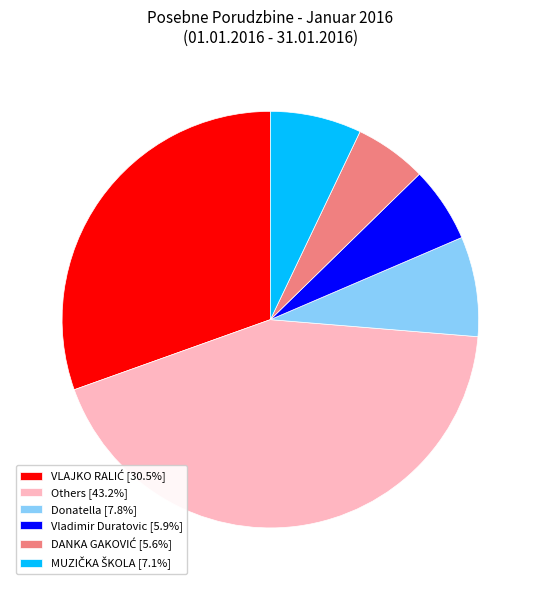

Does any single category account for the majority?

No